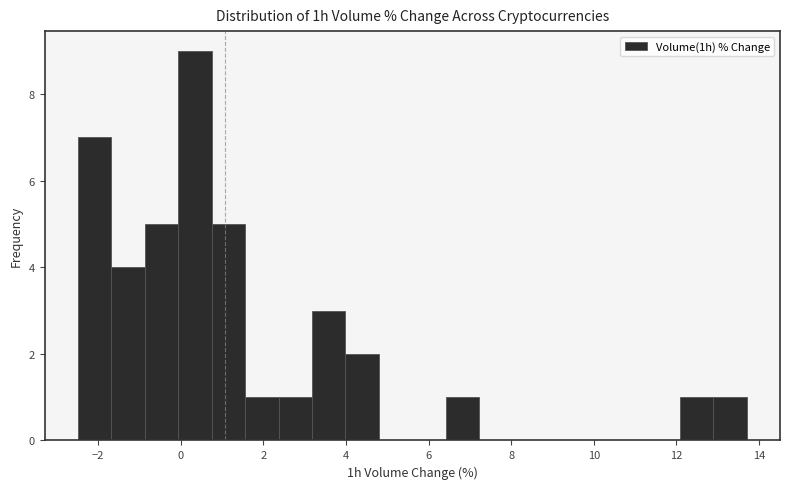

Which range on the x-axis has the tallest bar?

0.0 to 0.8